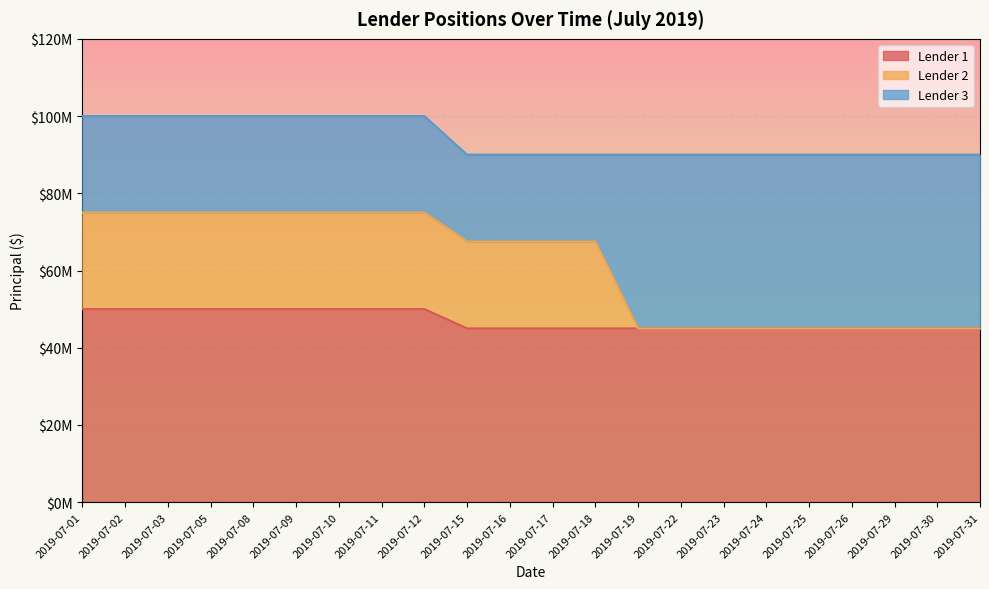

What value does the Lender 1 series have at 2019-07-23?

45000000